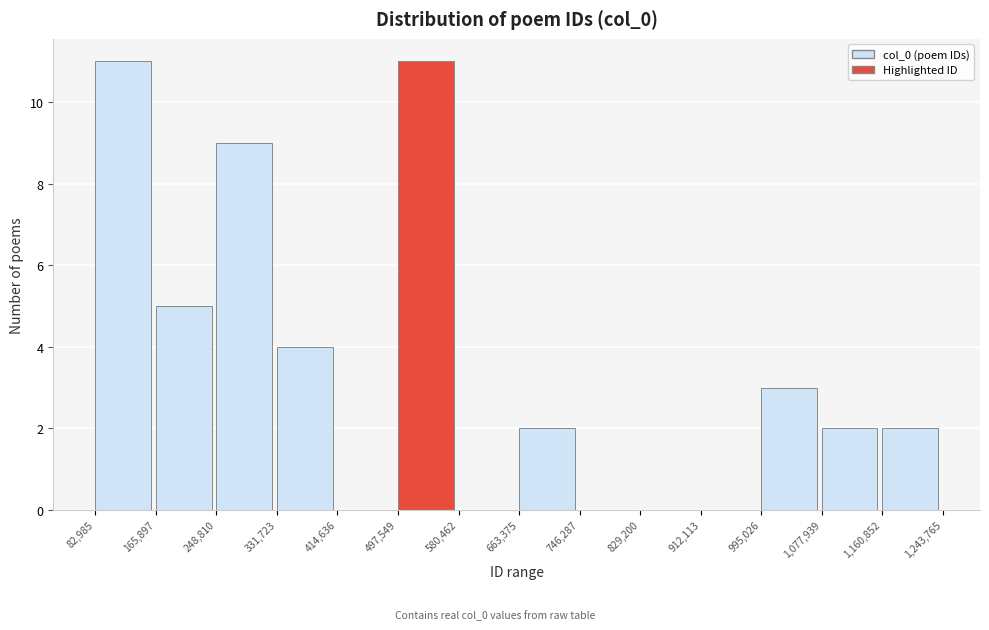

Reading left to right, list every bar in this chart as the range it spans on the x-axis followed by its height. The values are not printed on the chart, so give them approximately, as read against the axis.

82,985 to 165,897: 11
165,897 to 248,810: 5
248,810 to 331,723: 9
331,723 to 414,636: 4
414,636 to 497,549: 0
497,549 to 580,462: 11
580,462 to 663,375: 0
663,375 to 746,287: 2
746,287 to 829,200: 0
829,200 to 912,113: 0
912,113 to 995,026: 0
995,026 to 1,077,939: 3
1,077,939 to 1,160,852: 2
1,160,852 to 1,243,765: 2